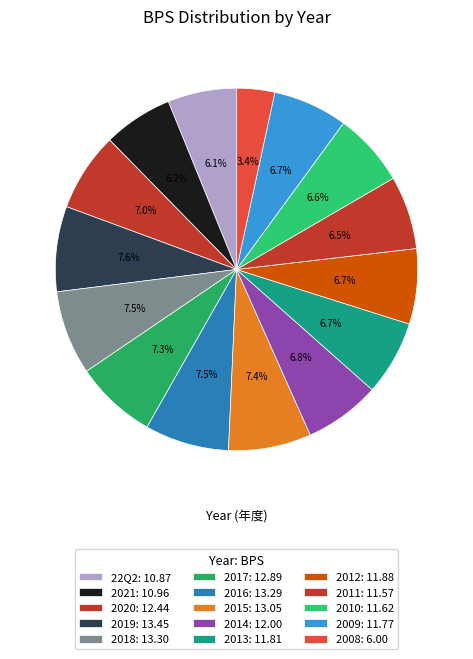

Count the number of slices in the pie.

15